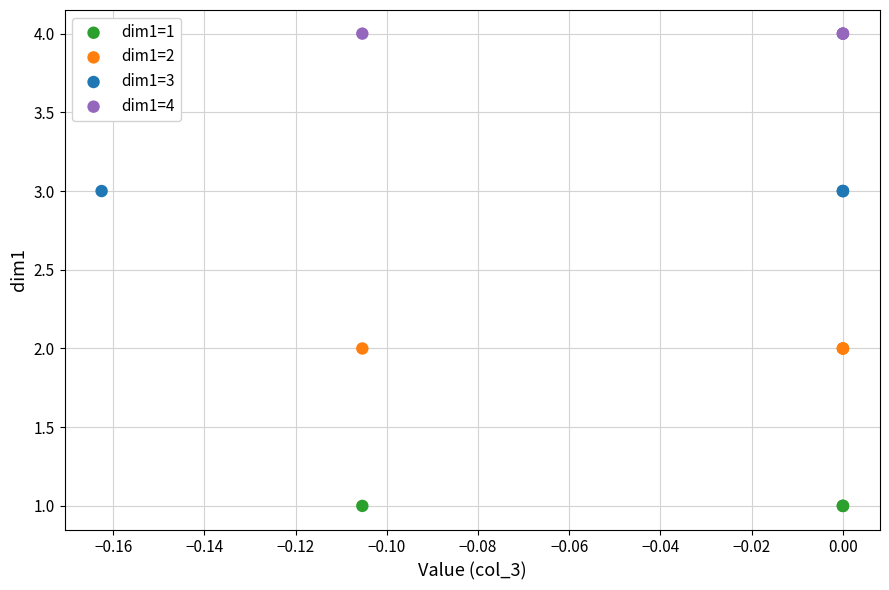

Which series contains the lowest Y value?

dim1=1